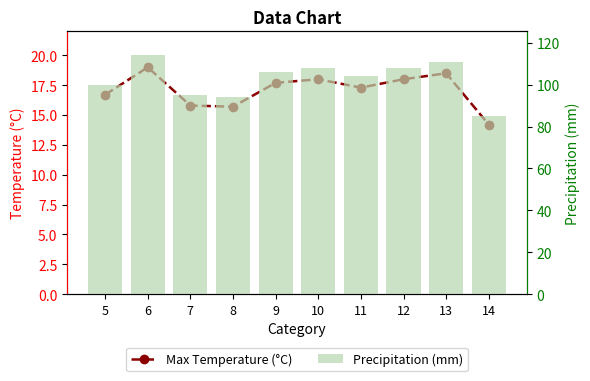

What is the difference between the second highest and second lowest values in the Max Temperature (°C) series?

2.8